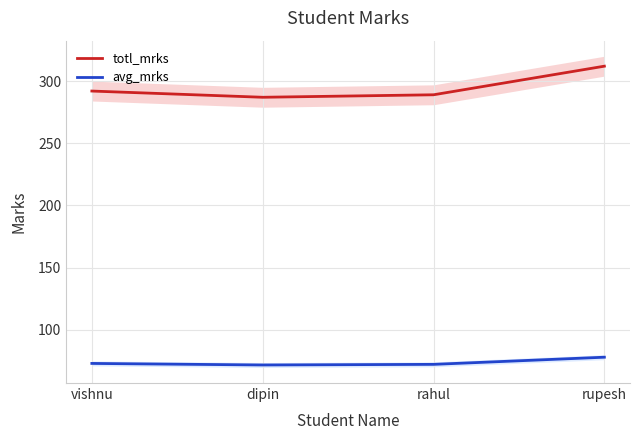

Reading left to right, transcribe all the data shown in this chart.

totl_mrks: vishnu=292.0	dipin=287.0	rahul=289.0	rupesh=312.0
avg_mrks: vishnu=73.0	dipin=71.8	rahul=72.2	rupesh=78.0